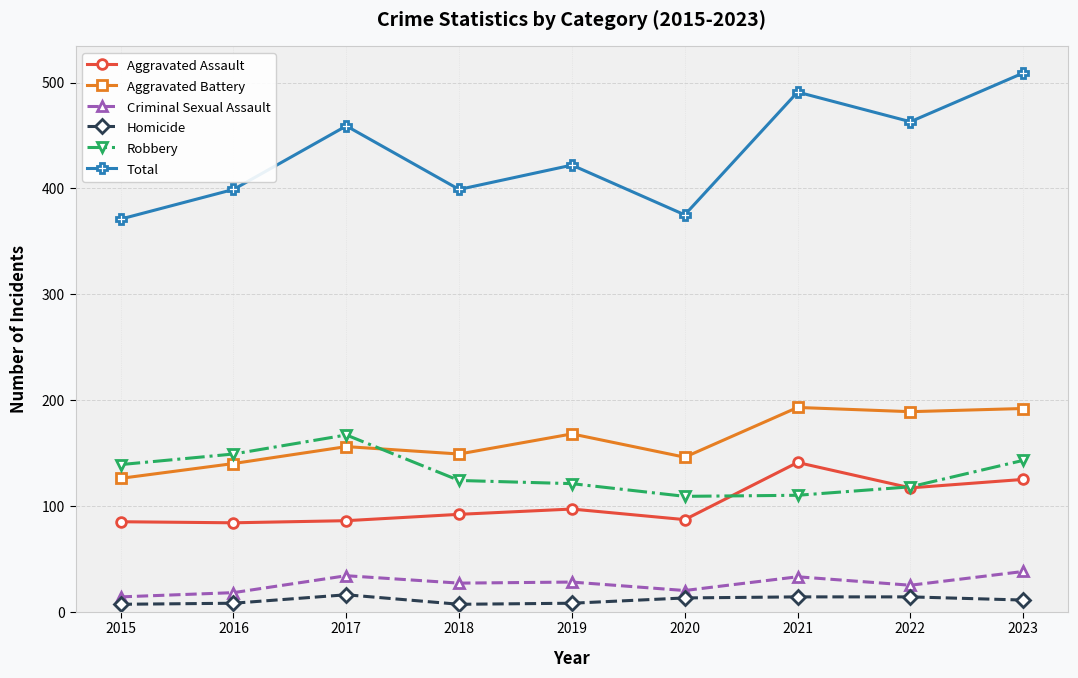

Which series has the largest total across all categories?

Total